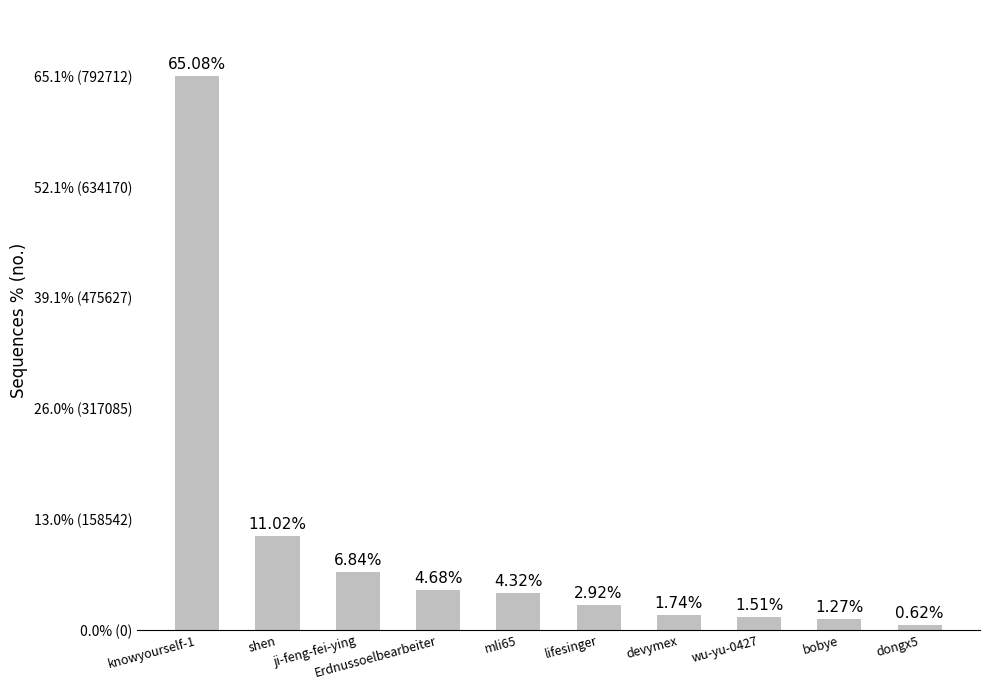

Which category has the highest value across all series?

knowyourself-1